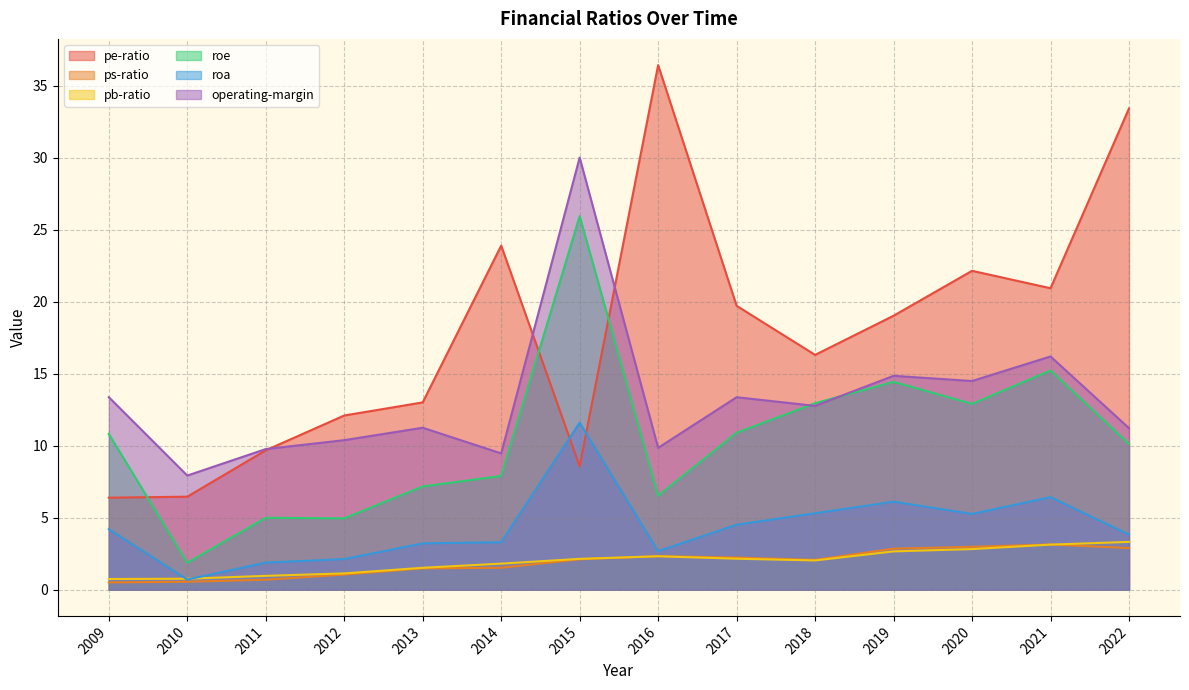

Reading left to right, what are all the values shown in this chart?

pe-ratio: 2009=6.4	2010=6.5	2011=9.7	2012=12.1	2013=13.0	2014=23.9	2015=8.6	2016=36.4	2017=19.7	2018=16.3	2019=19.0	2020=22.1	2021=20.9	2022=33.4
ps-ratio: 2009=0.5	2010=0.6	2011=0.7	2012=1.1	2013=1.5	2014=1.5	2015=2.1	2016=2.3	2017=2.2	2018=2.1	2019=2.9	2020=3.0	2021=3.1	2022=2.9
pb-ratio: 2009=0.7	2010=0.8	2011=1.0	2012=1.1	2013=1.5	2014=1.8	2015=2.1	2016=2.3	2017=2.1	2018=2.0	2019=2.7	2020=2.8	2021=3.1	2022=3.3
roe: 2009=10.8	2010=1.9	2011=5.0	2012=5.0	2013=7.2	2014=7.9	2015=25.9	2016=6.5	2017=10.9	2018=13.0	2019=14.4	2020=12.9	2021=15.2	2022=10.1
roa: 2009=4.2	2010=0.7	2011=1.9	2012=2.1	2013=3.2	2014=3.3	2015=11.6	2016=2.7	2017=4.5	2018=5.3	2019=6.1	2020=5.3	2021=6.4	2022=3.8
operating-margin: 2009=13.4	2010=7.9	2011=9.8	2012=10.4	2013=11.2	2014=9.5	2015=30.0	2016=9.9	2017=13.4	2018=12.8	2019=14.9	2020=14.5	2021=16.2	2022=11.2